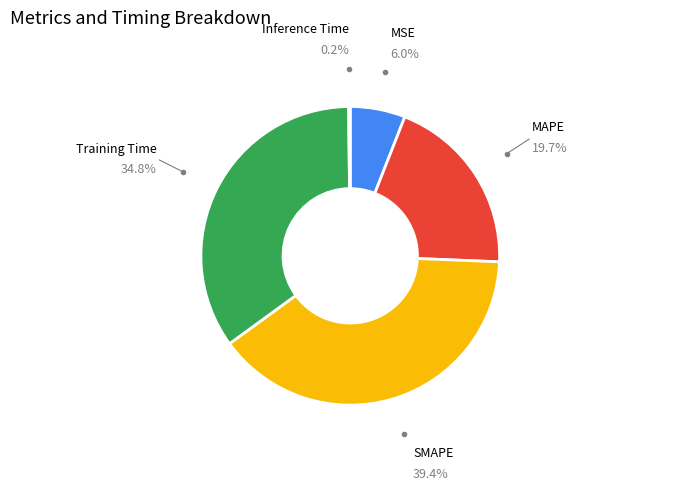

Which slice is the largest?

SMAPE